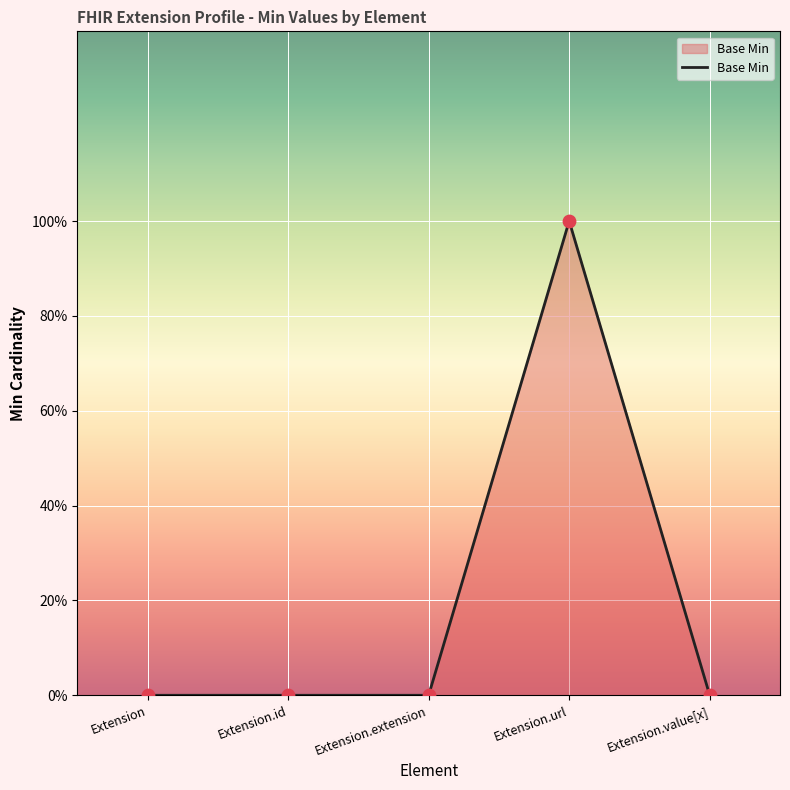

What is the change in value from Extension.extension to Extension.url?

+1